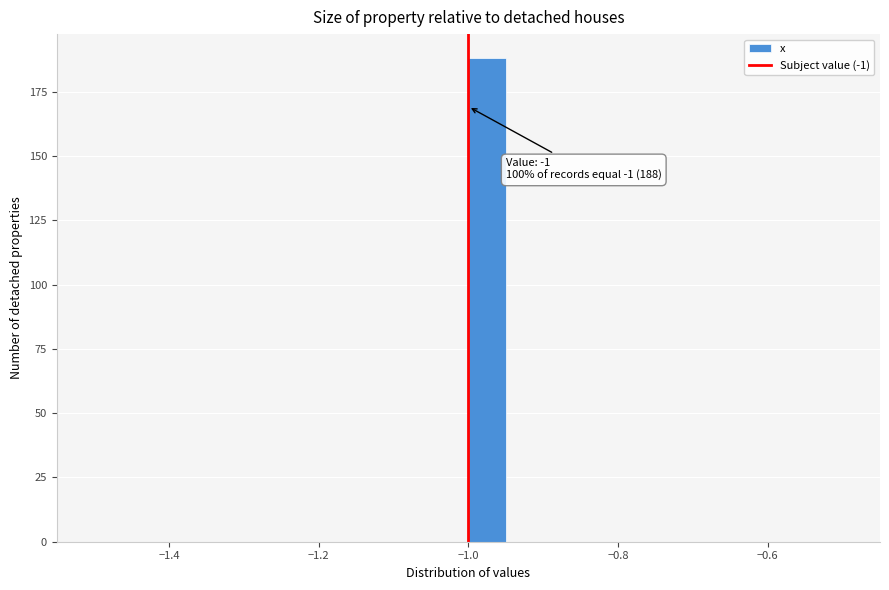

Read against the x-axis, roughly where is the centre of the tallest bar?

-0.98